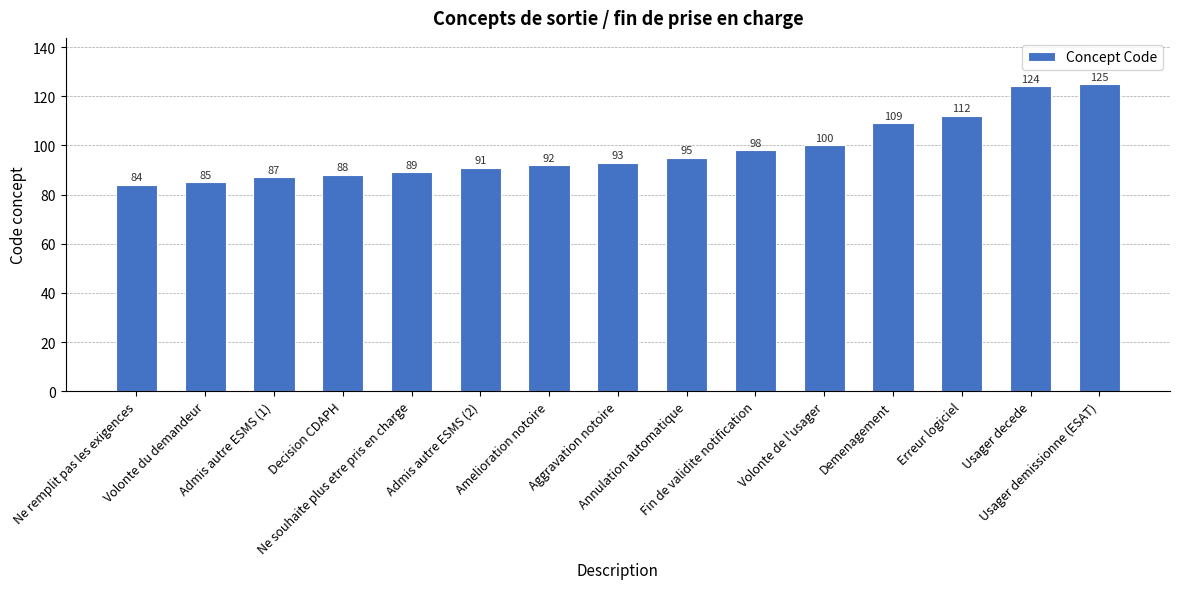

What is the greatest value displayed?

125